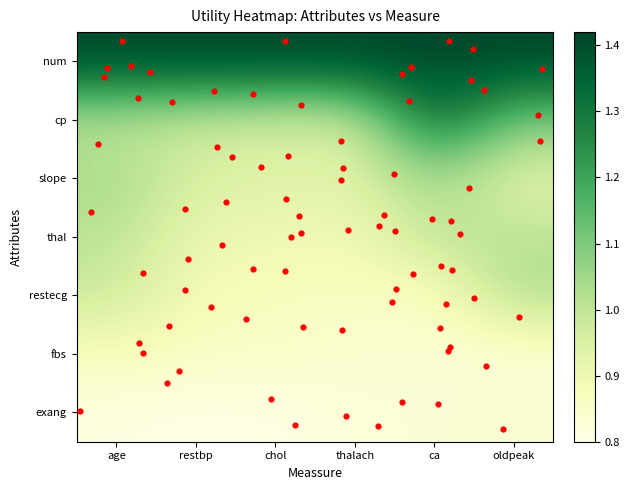

Reading right to left, list all the values displayed in this chart.

cp: 1.1	1.3	1.0	1.0	1.0	1.0
slope: 0.9	1.1	0.9	0.9	0.9	1.0
thal: 1.0	1.0	0.9	0.9	0.9	1.0
restecg: 1.0	0.8	0.9	0.9	0.9	1.0
fbs: 0.8	0.8	0.8	0.8	0.9	0.9
exang: 0.8	0.8	0.8	0.8	0.8	0.8